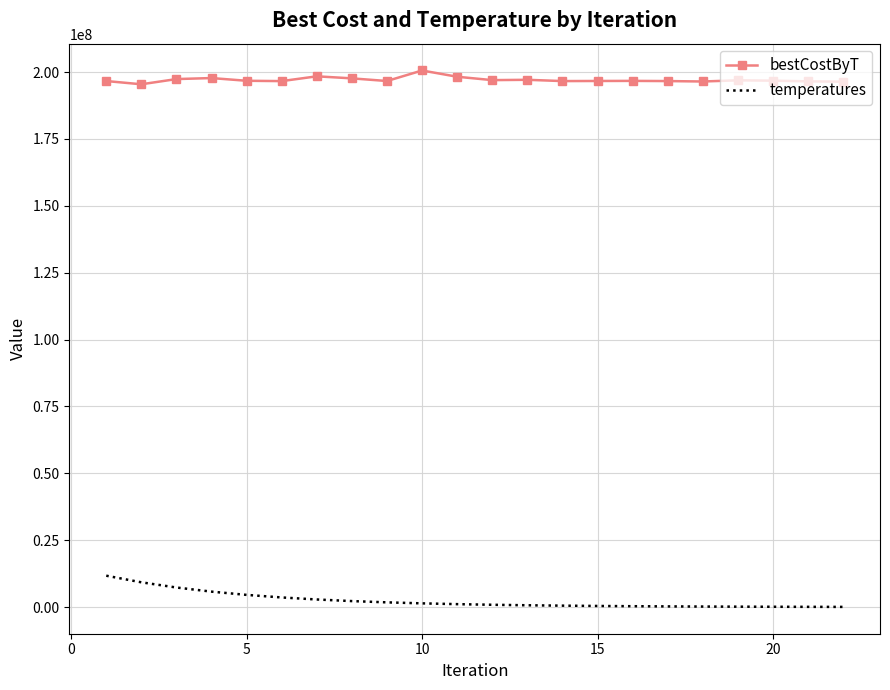

What is the maximum value shown in the chart?

200574879.0